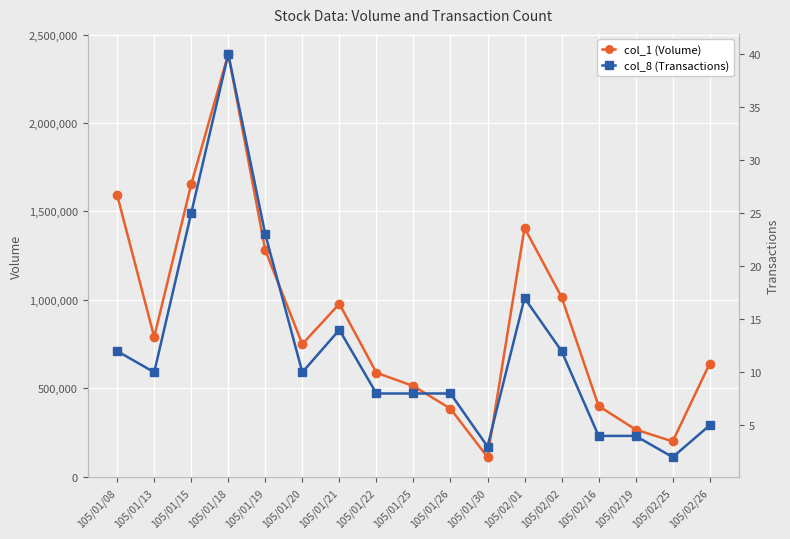

Reading right to left, extract all data points from this chart.

col_1 (Volume): 640000	200000	267000	400000	1016000	1407000	111000	385000	513000	588000	978000	750000	1281000	2390000	1654000	790000	1593000
col_8 (Transactions): 5	2	4	4	12	17	3	8	8	8	14	10	23	40	25	10	12